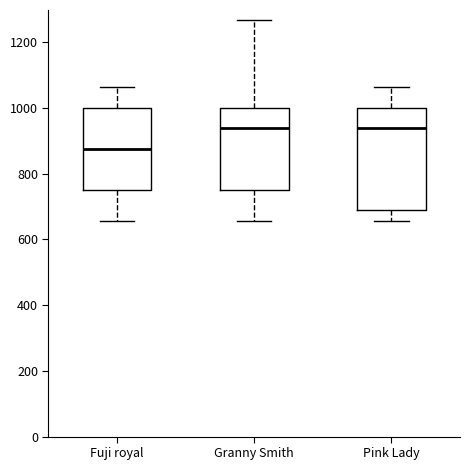

Which box's median line is the lowest?

Fuji royal